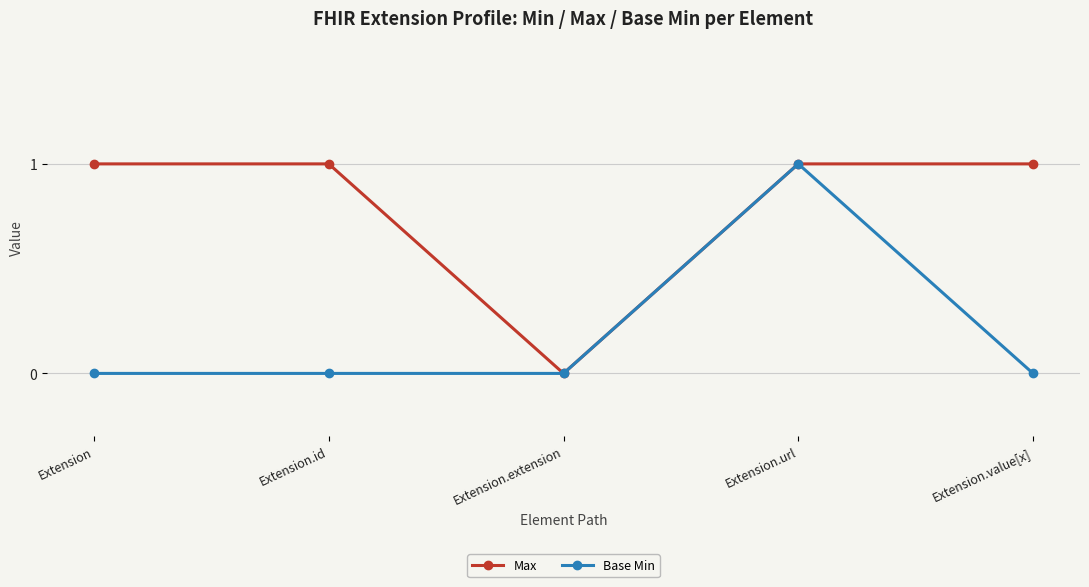

Which series changed the most between Extension.id and Extension.extension?

Max